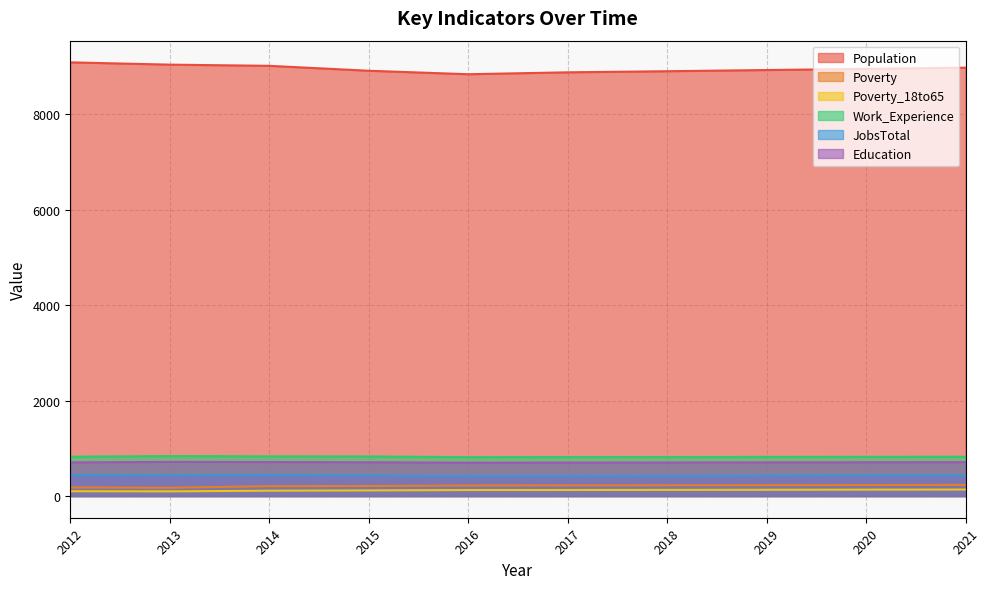

What is the value of the Work_Experience point at the 2nd from the left?

838